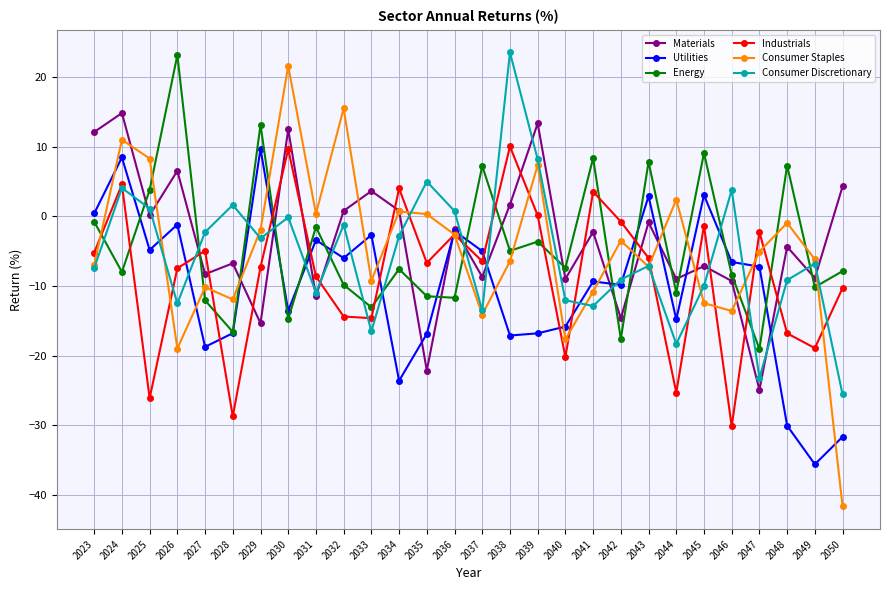

Is the value of Consumer Discretionary at 2037 greater than the value of Industrials at 2026?

No